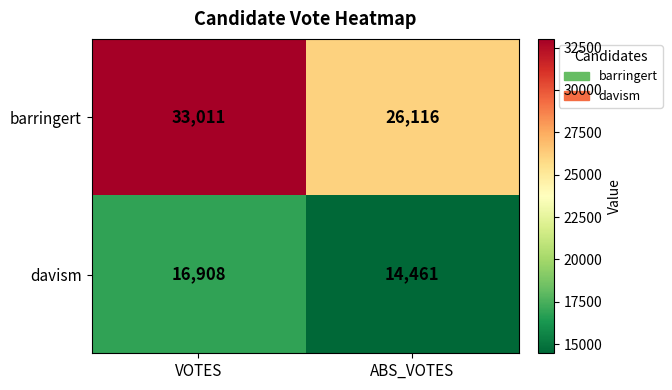

The barringert series shows 45390 at ABS_VOTES. True or false?

False